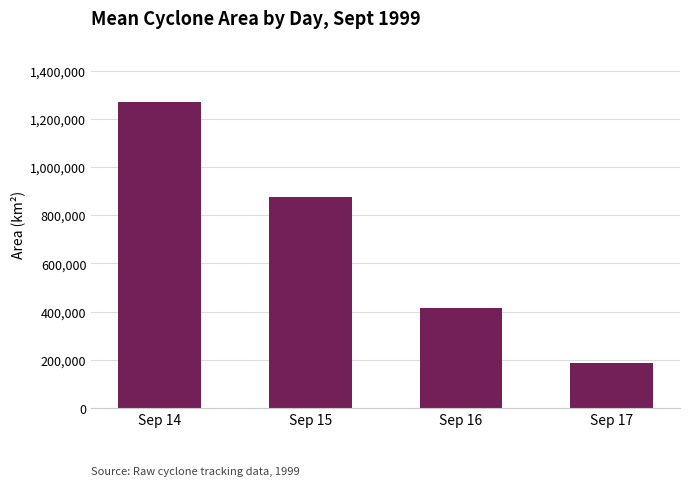

What is the change in value from Sep 14 to Sep 17?

-1083995.5